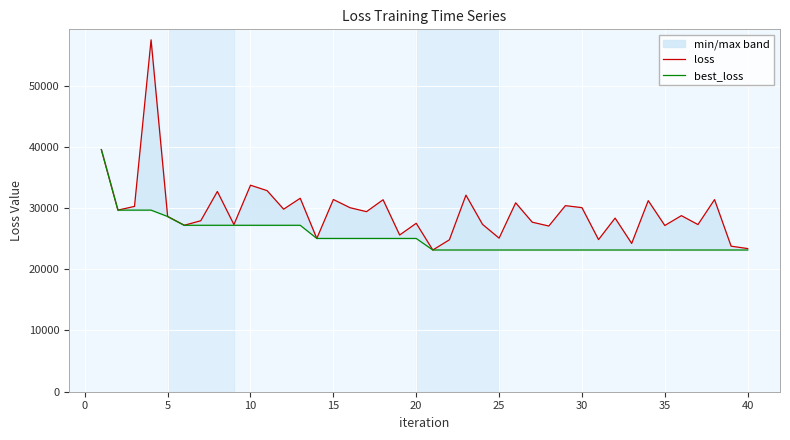

True or false: best_loss and loss intersect in this chart.

False